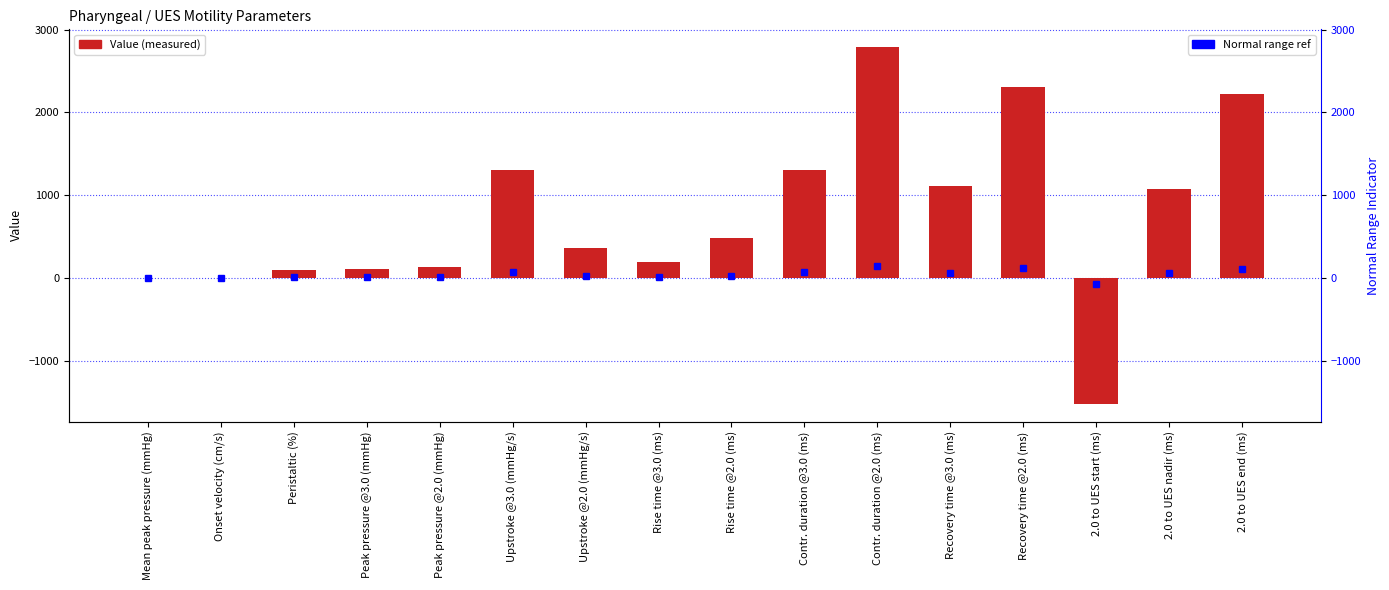

The value of Value at 2.0 to UES start (ms) is -481.5. True or false?

False